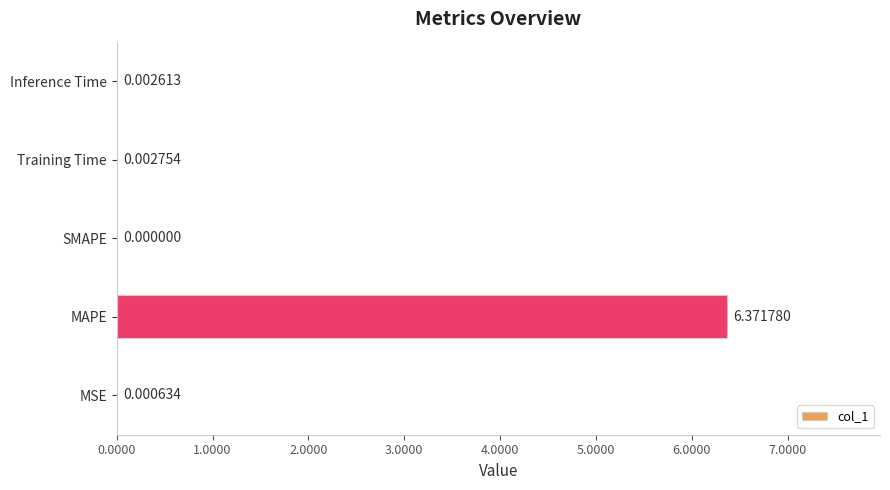

At which label is the value closest to 3?

Training Time